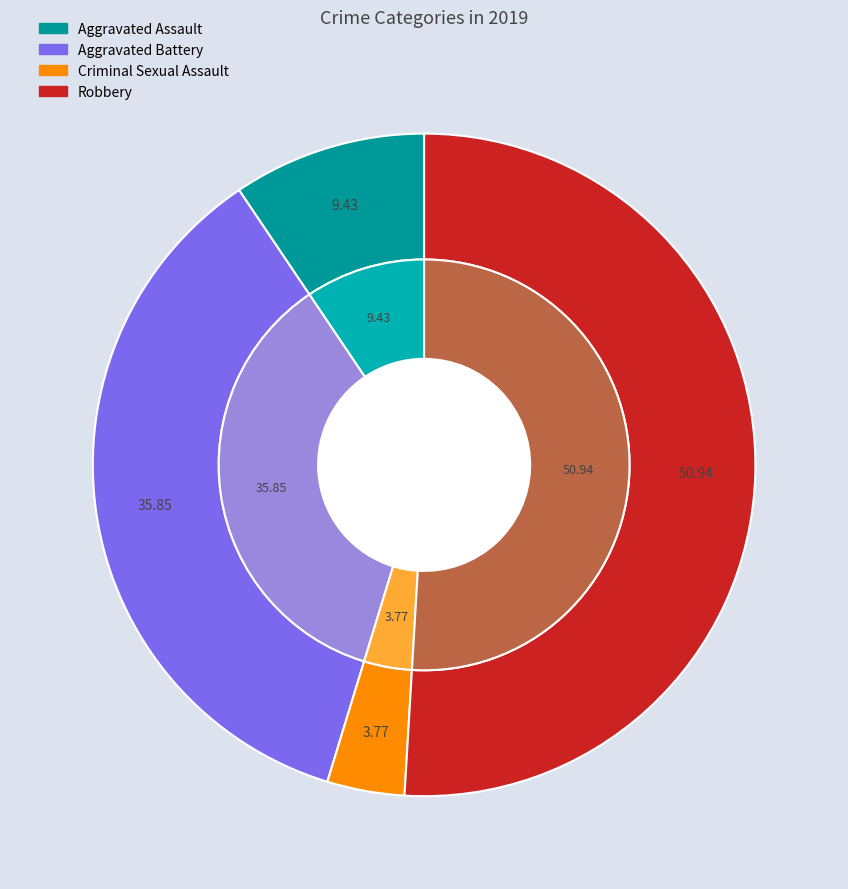

What is the largest slice in the pie chart?

Robbery